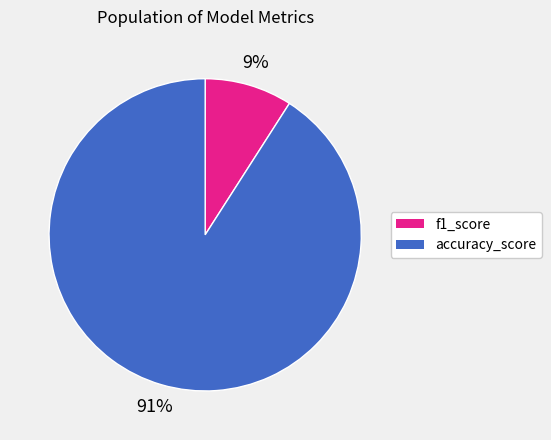

Which slice is the largest?

accuracy_score